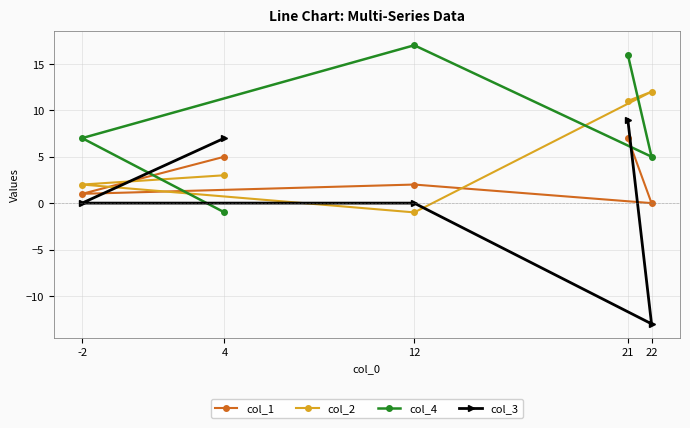

What is the spread (max minus min) of values at 21?

9